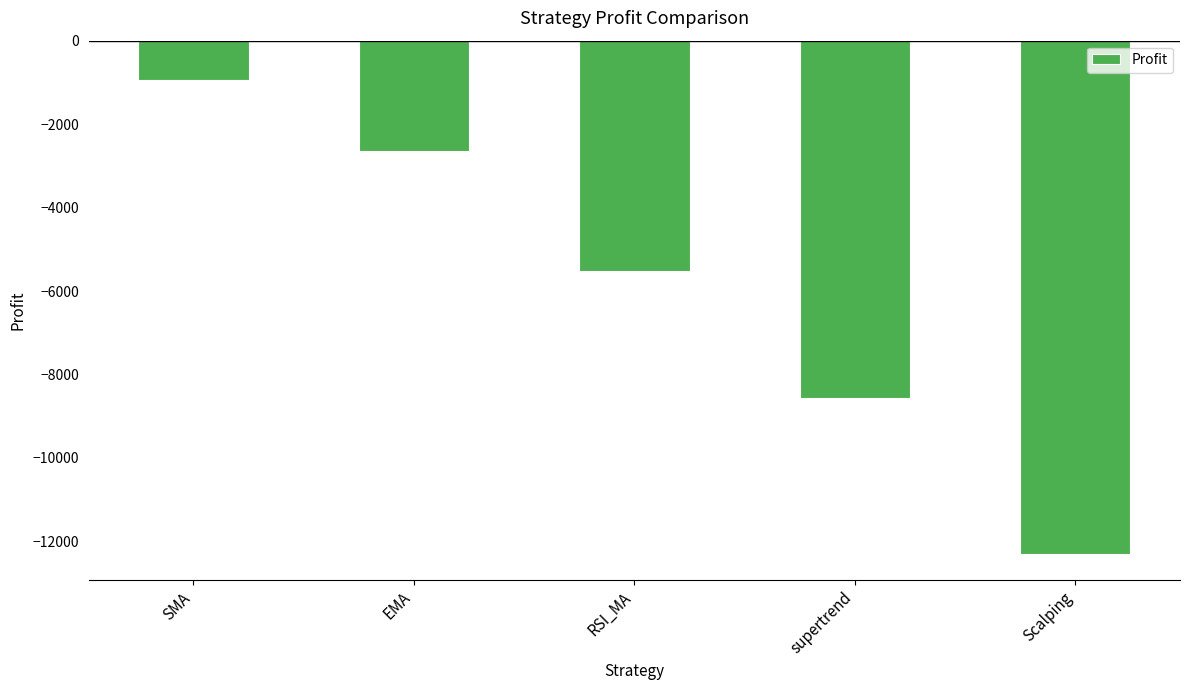

What value does the data have at EMA?

-2652.3